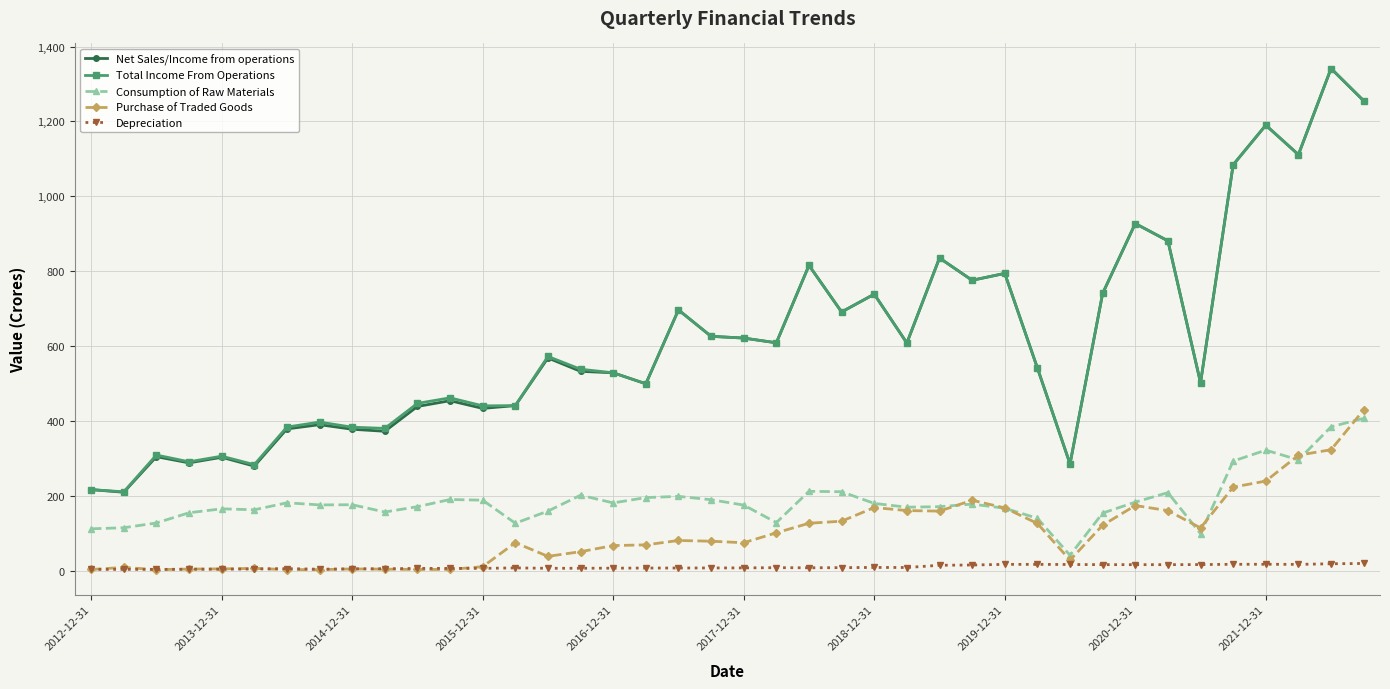

True or false: Purchase of Traded Goods and Total Income From Operations intersect in this chart.

False